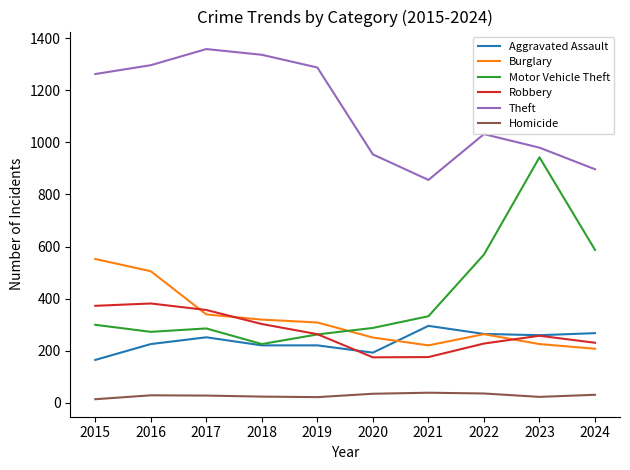

Rank the series at 2017 from highest to lowest value.

Theft, Robbery, Burglary, Motor Vehicle Theft, Aggravated Assault, Homicide